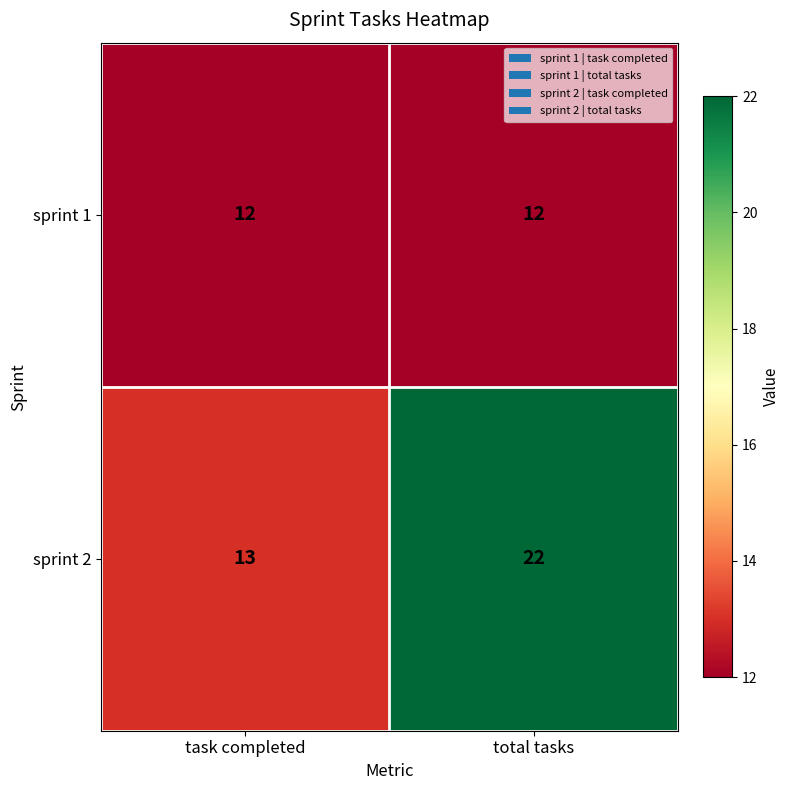

What is the greatest value displayed?

22